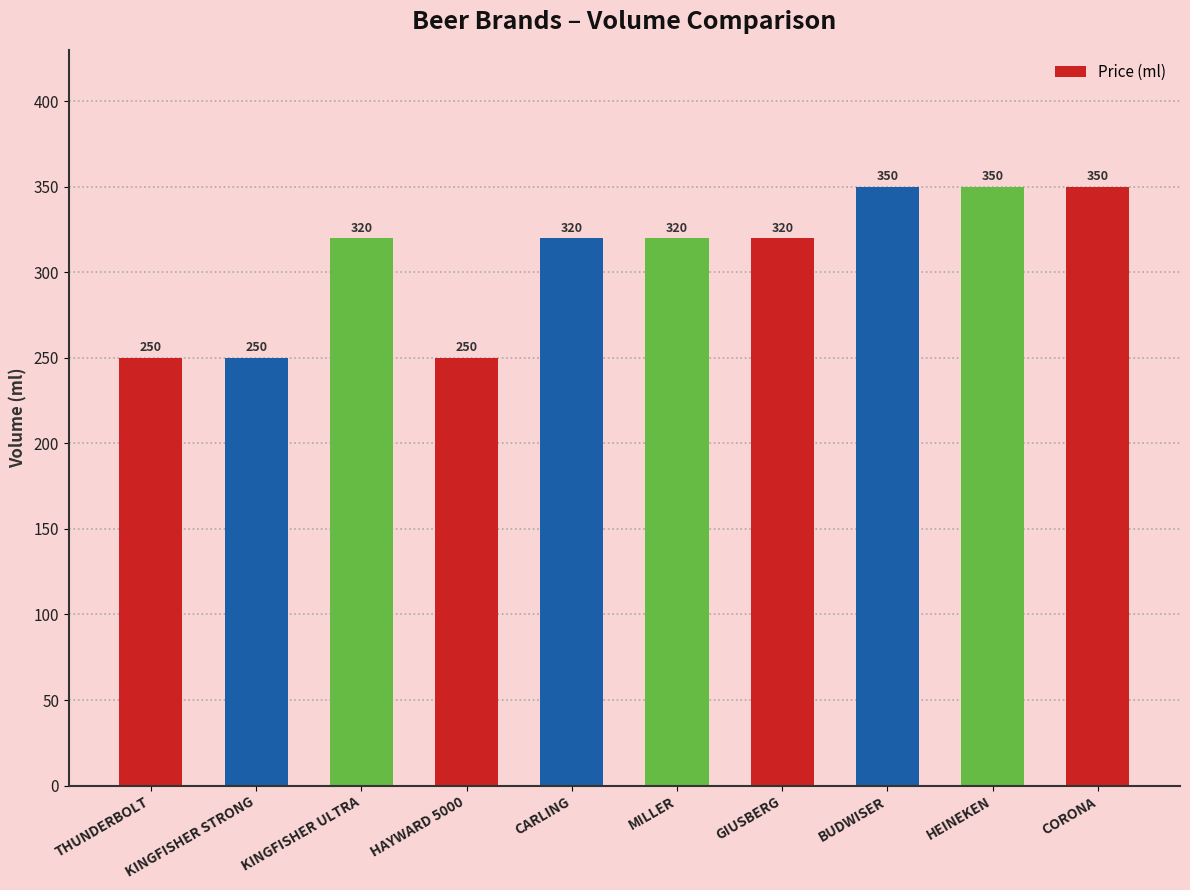

Does the chart contain stacked bars?

No